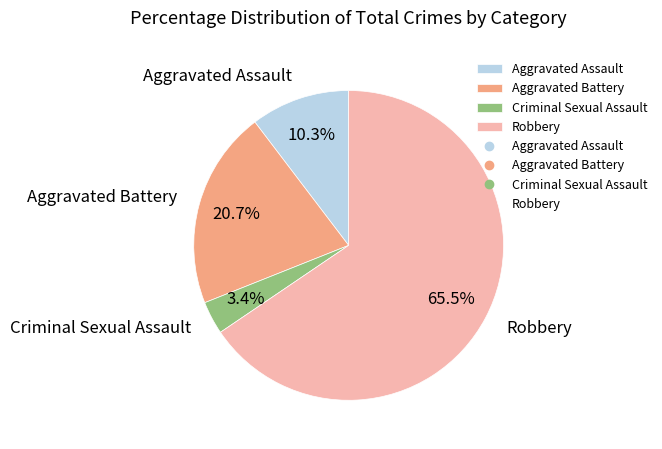

Between Aggravated Battery and Robbery, which is larger?

Robbery